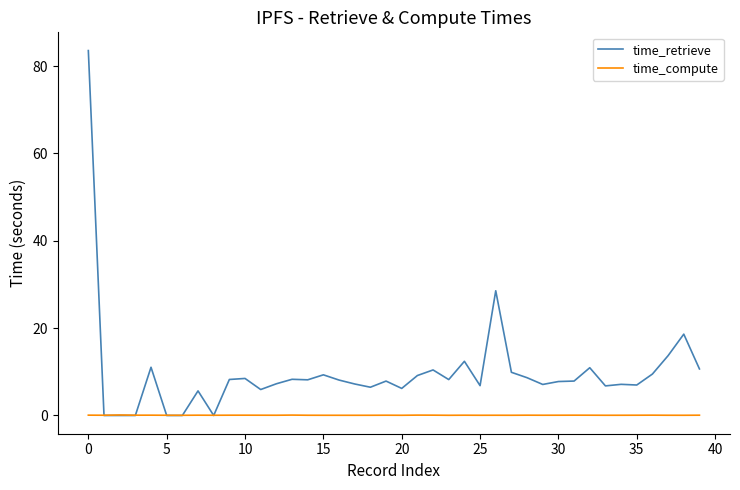

What is the average value of the time_compute series?

0.1